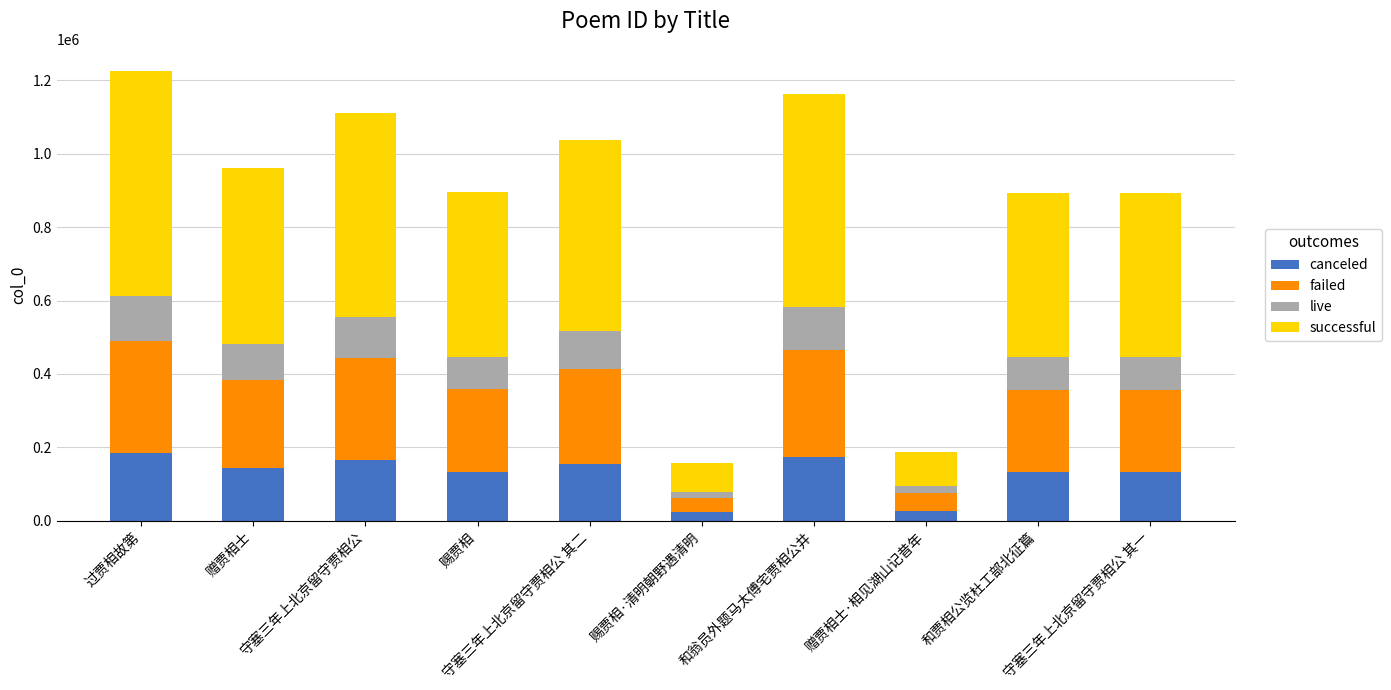

The canceled series shows 166824.1 at 守塞三年上北京留守贾相公. True or false?

True